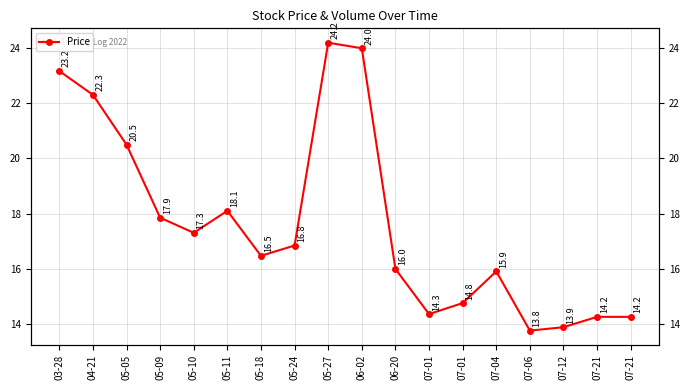

What is the change in value from 05-24 to 07-06?

-3.1